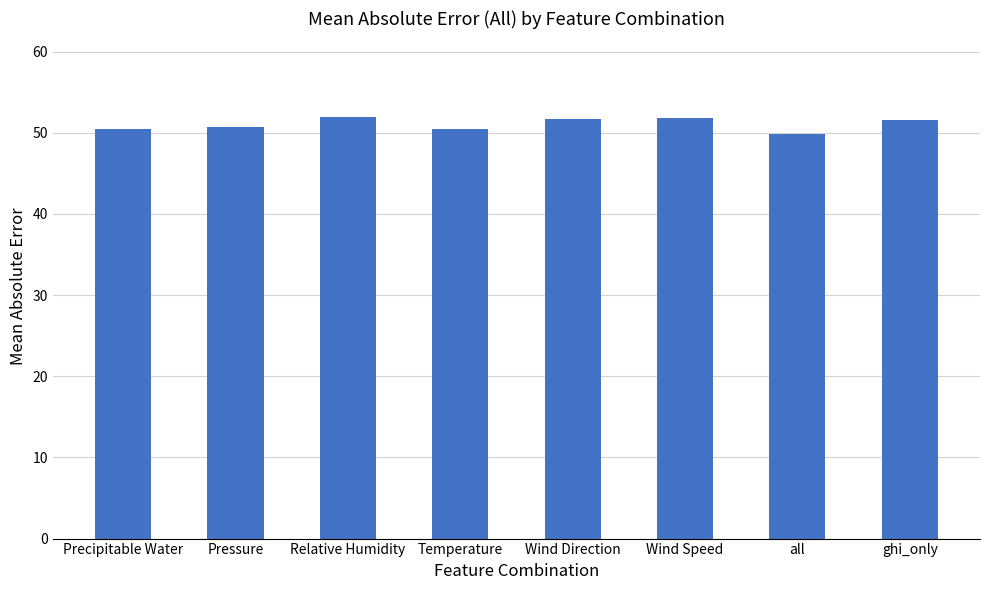

What is the label of the 1st bar from the left?

Precipitable Water